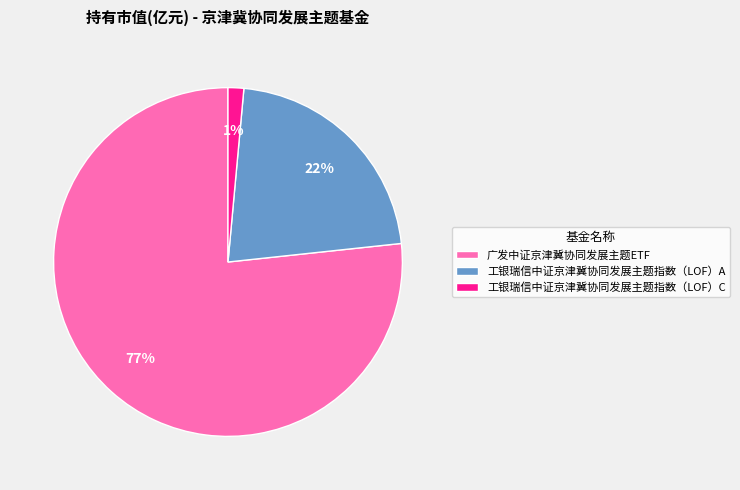

Does 工银瑞信中证京津冀协同发展主题指数（LOF）C represent more than half of the total?

No